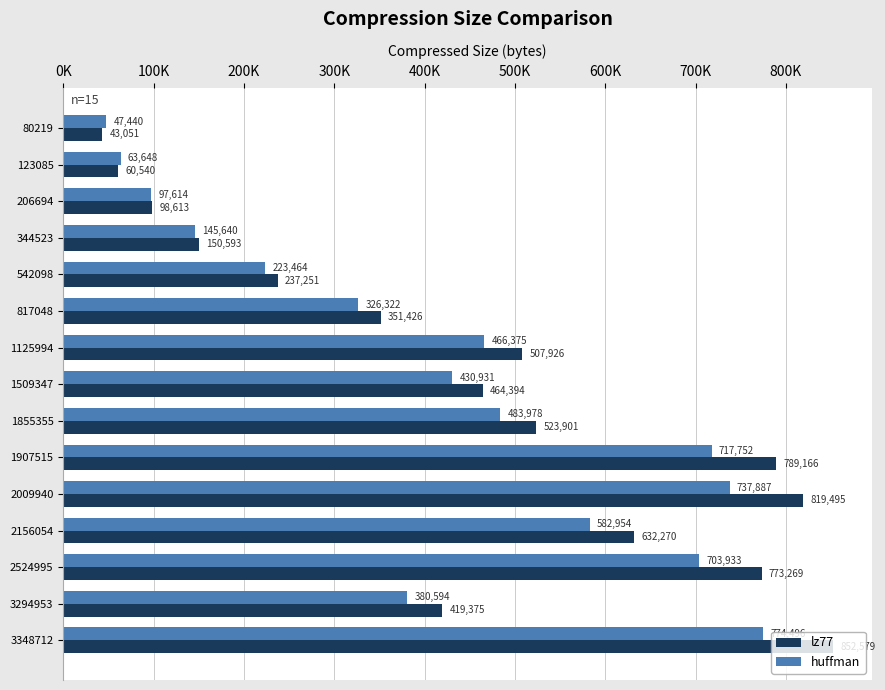

List the labels in order of huffman value, smallest first.

80219, 123085, 206694, 344523, 542098, 817048, 3294953, 1509347, 1125994, 1855355, 2156054, 2524995, 1907515, 2009940, 3348712